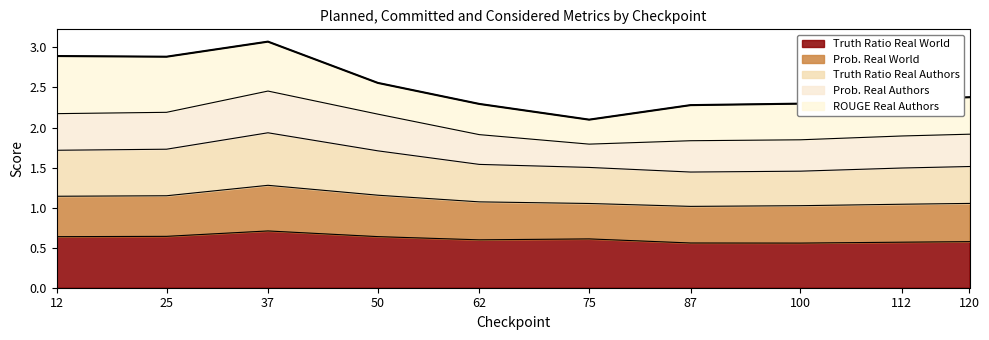

The chart shows a value of 4.8 at 25. True or false?

False